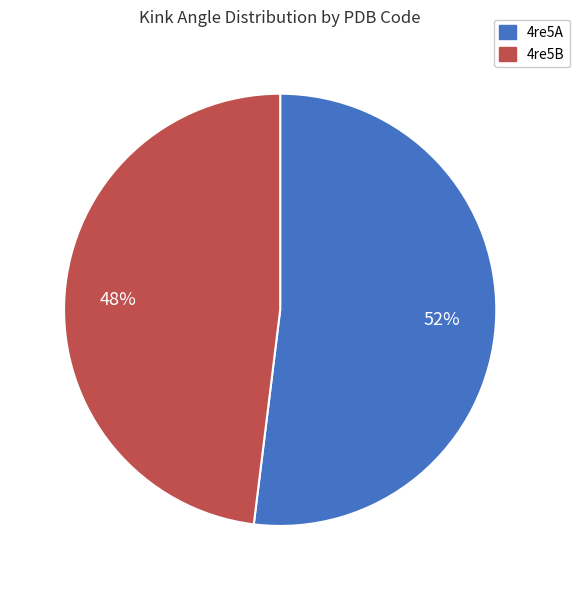

To the nearest percent, what is the combined percentage of 4re5B and 4re5A?

100%